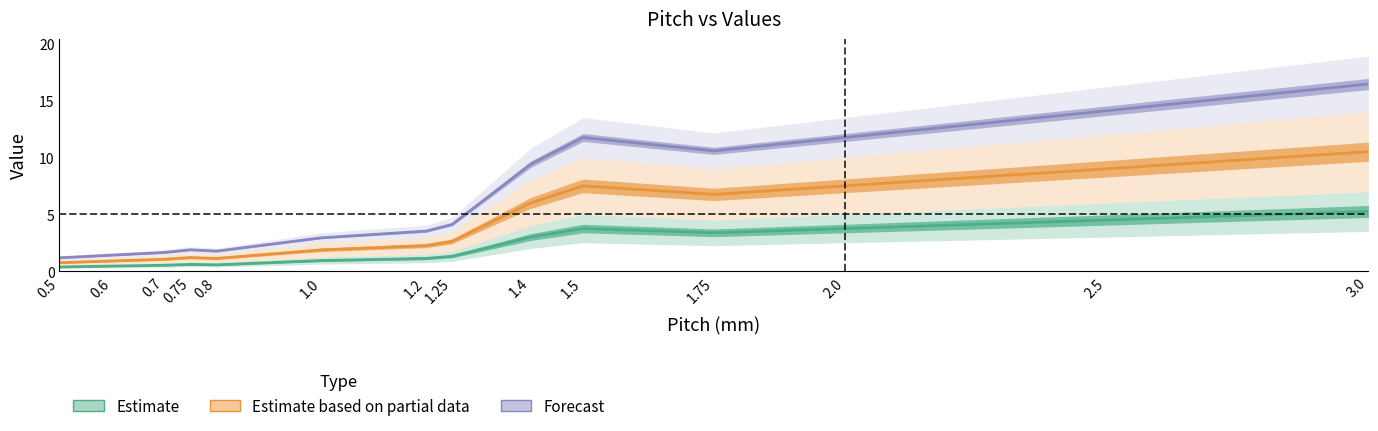

Reading left to right, what are all the values shown in this chart?

Estimate: 0.4	0.4	0.5	0.6	0.6	0.9	1.1	1.3	3.0	3.8	3.4	3.8	4.5	5.2
Estimate based on partial data: 0.8	0.9	1.0	1.2	1.1	1.9	2.2	2.6	6.0	7.5	6.8	7.5	9.0	10.5
Forecast: 1.2	1.4	1.6	1.9	1.8	2.9	3.5	4.1	9.4	11.8	10.6	11.8	14.1	16.5